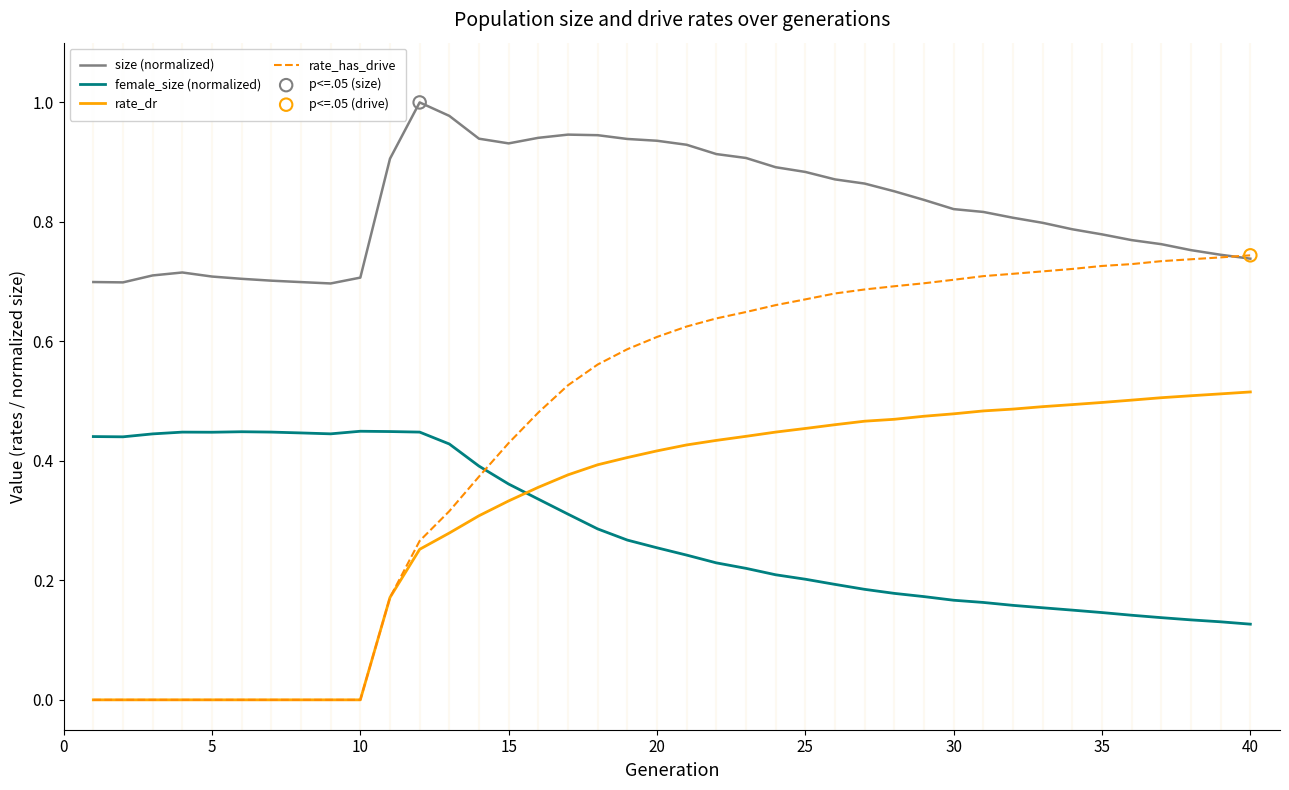

Which series has the largest total across all categories?

size (normalized)